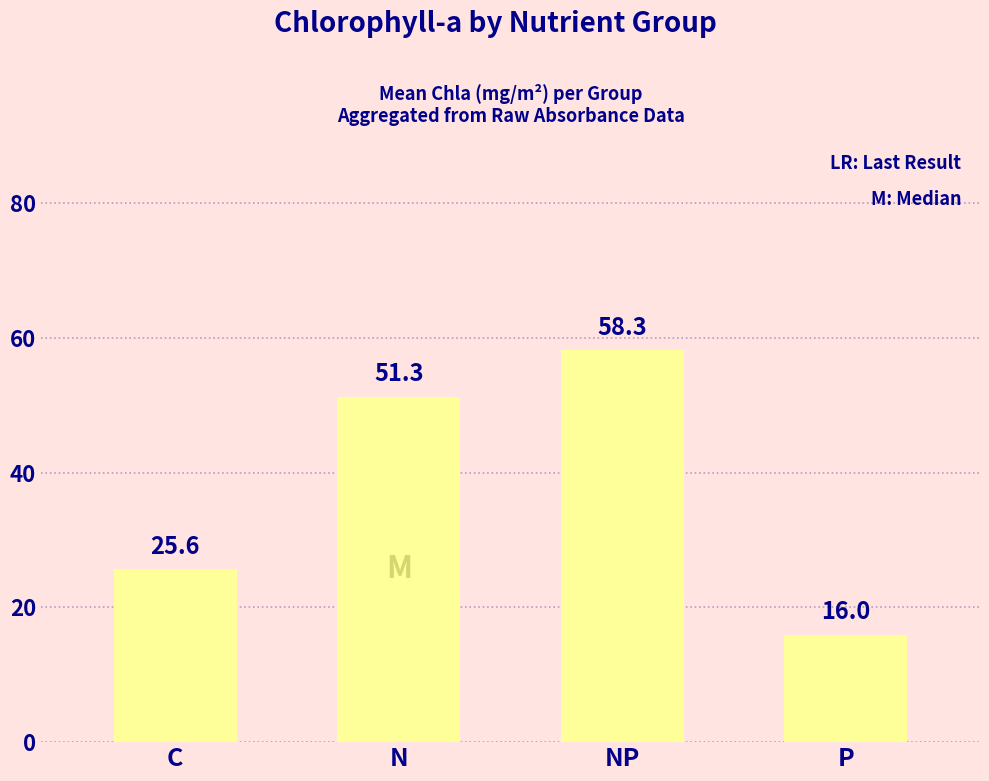

Is it true that the value at P is 6.0?

False